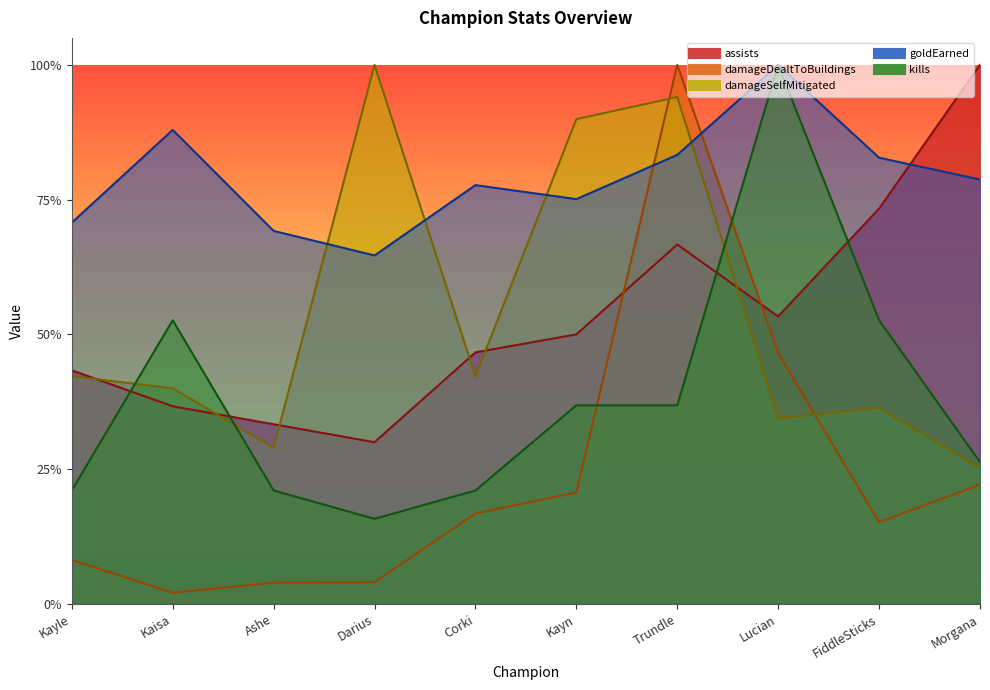

What is the label of the 7th point from the right?

Darius